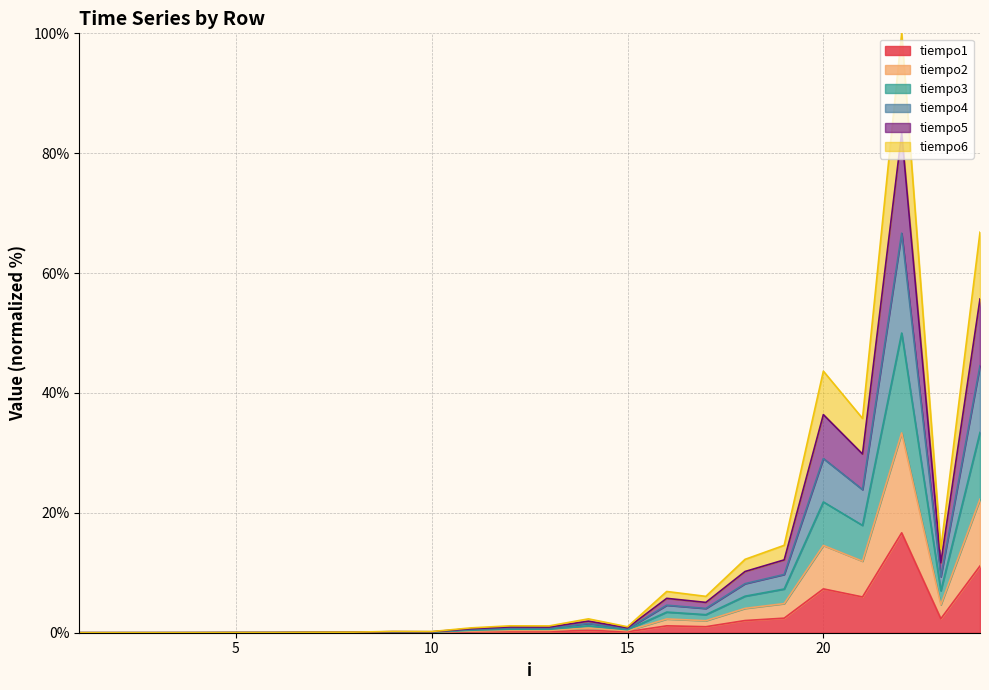

True or false: tiempo2 and tiempo1 intersect in this chart.

False